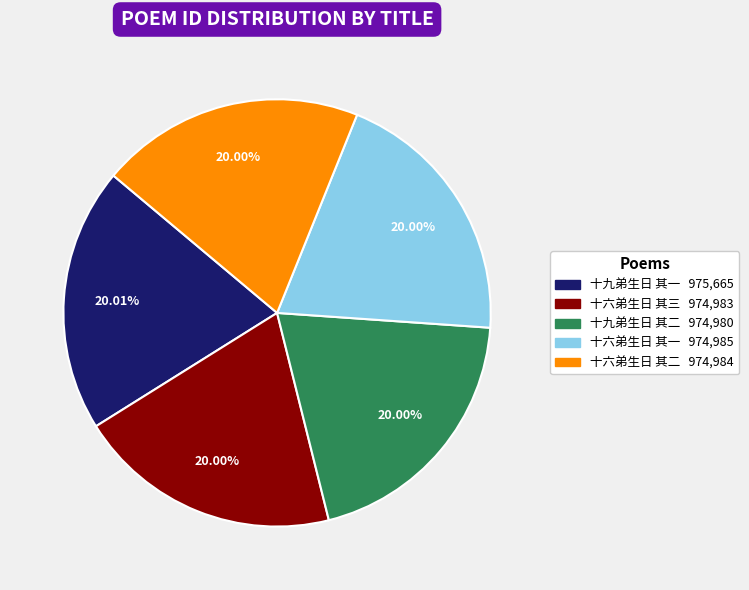

Is 十六弟生日 其三 the majority of the pie?

No